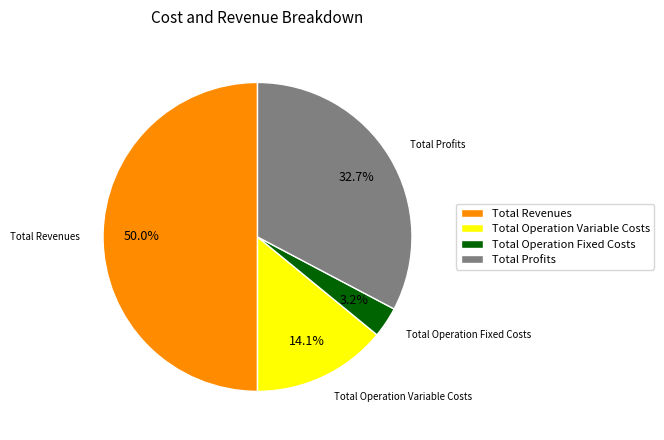

Does Total Operation Variable Costs account for over 50% of the chart?

No